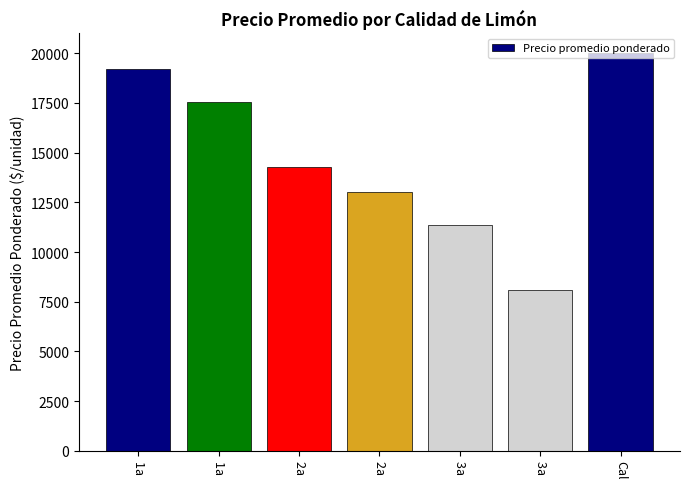

How many values are below 14255?

3